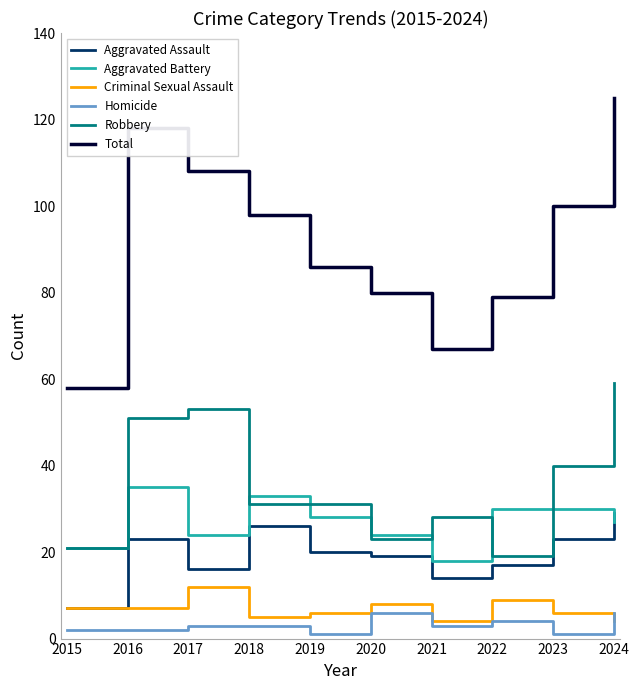

At how many categories does at least one series exceed 57?

10